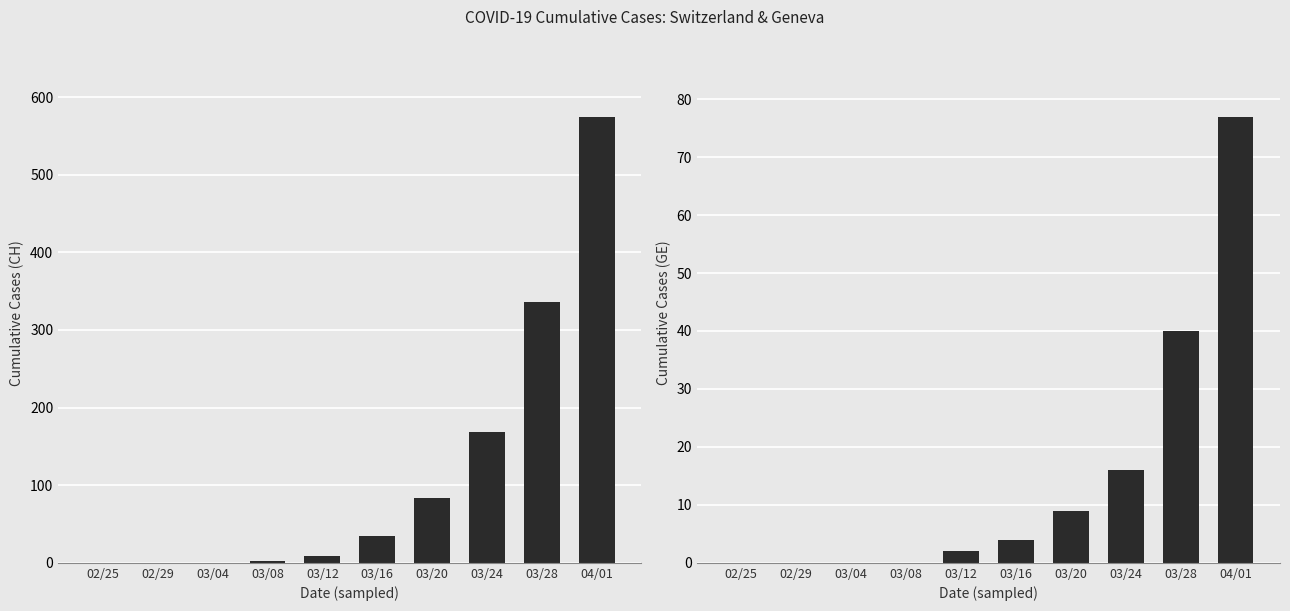

Rank the series at 02/29 from lowest to highest value.

CH, GE